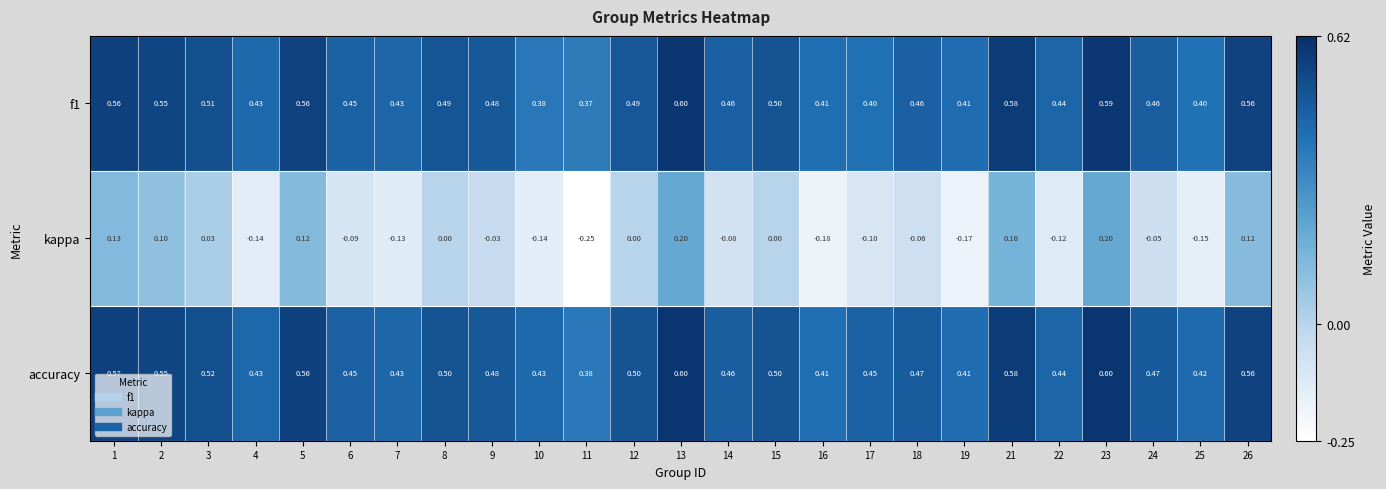

Which series changed the most between 10 and 16?

kappa